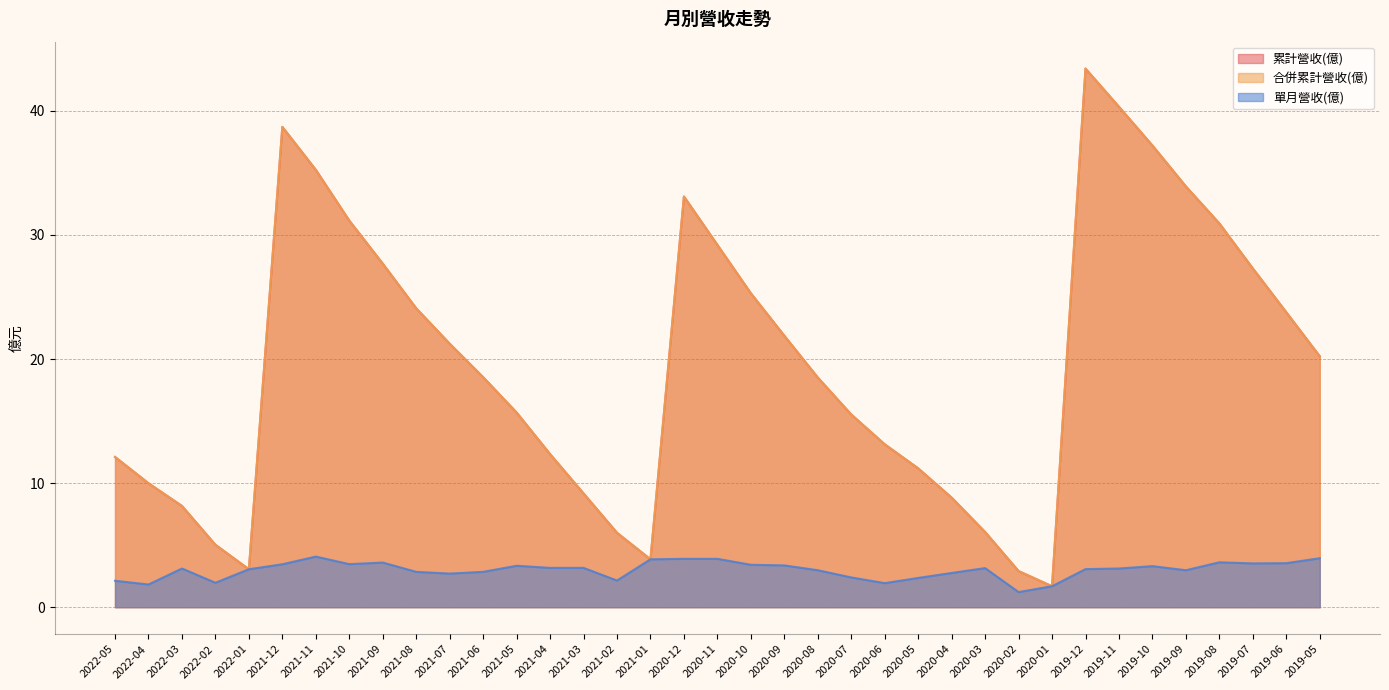

How many data points in 合併累計營收(億) are less than 18?

17